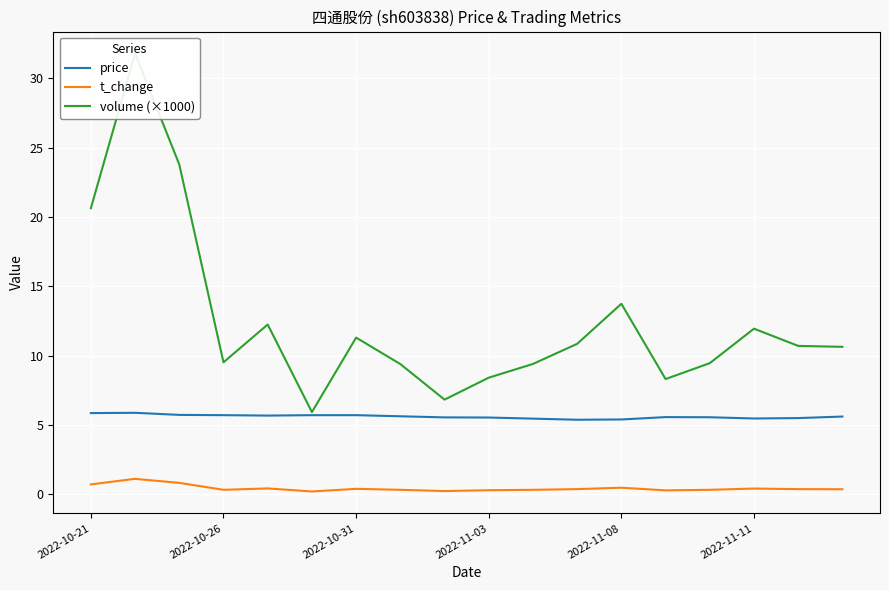

What value does the price series have at 2022-11-08?

5.4